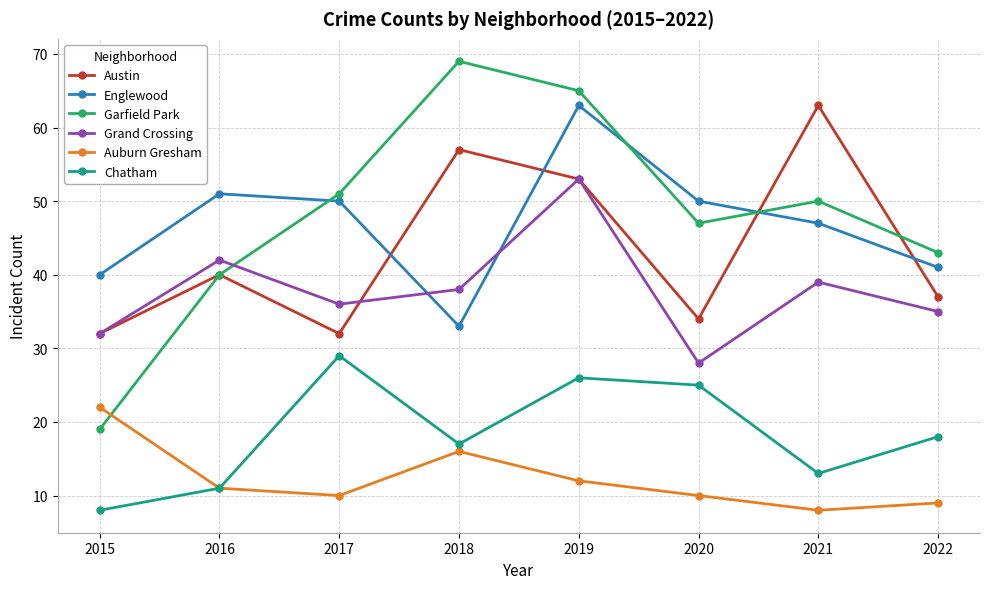

How many intersections are there between Auburn Gresham and Garfield Park?

1